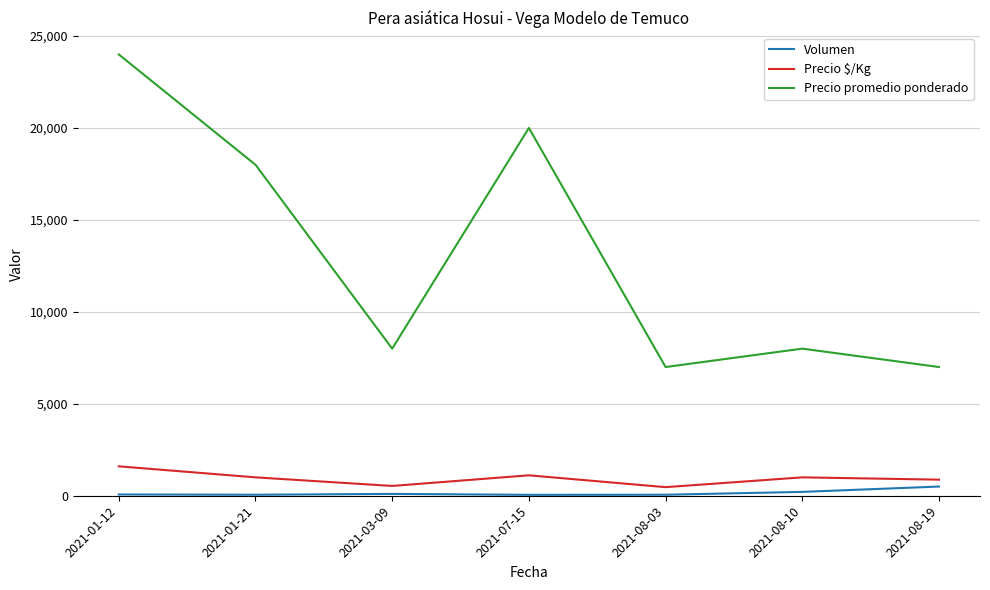

What is the average value of the Precio $/Kg series?

941